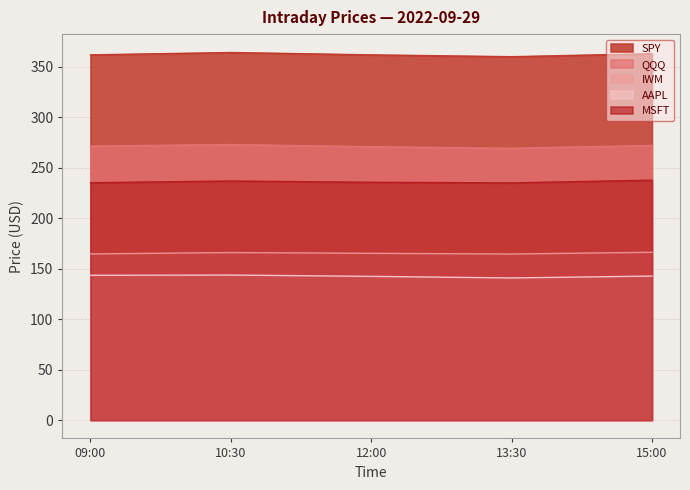

True or false: IWM and AAPL cross at least once.

False